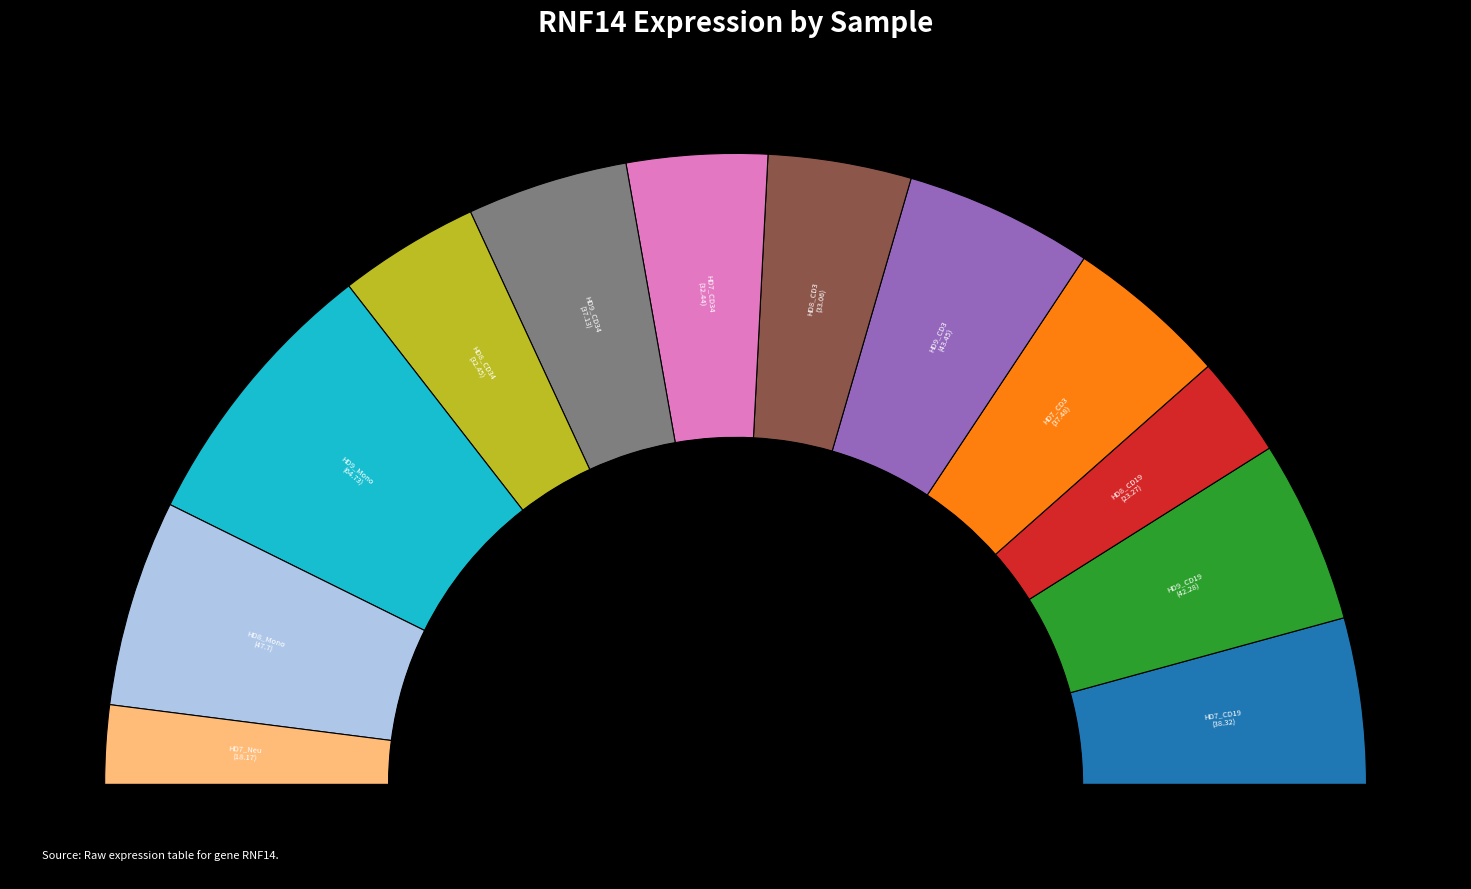

How many segments does this pie chart have?

12